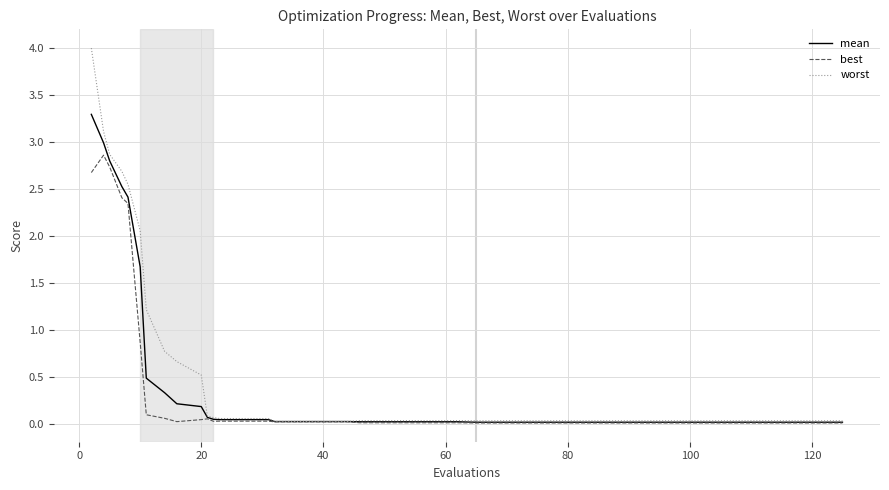

Rank the series by their maximum value, from lowest to highest.

best, mean, worst